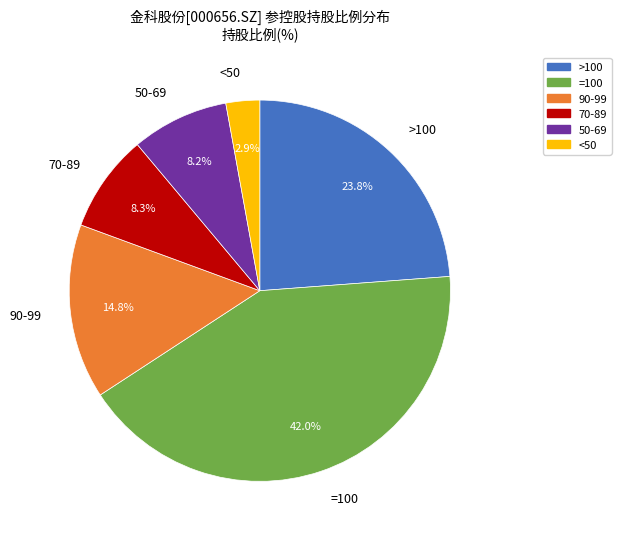

Do 90-99 and 50-69 together represent more than half of the pie?

No